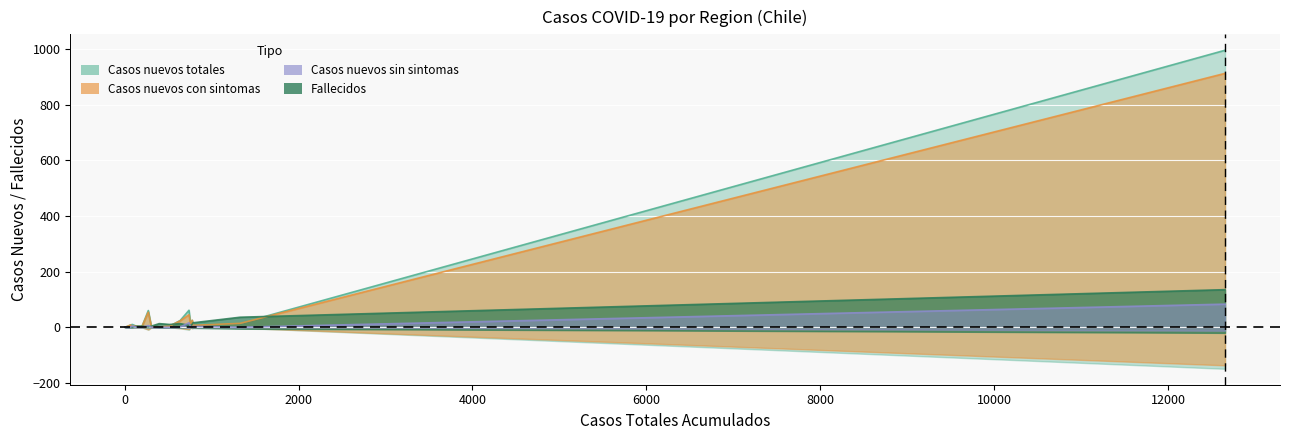

How many positive values does the Casos nuevos con sintomas series have?

15